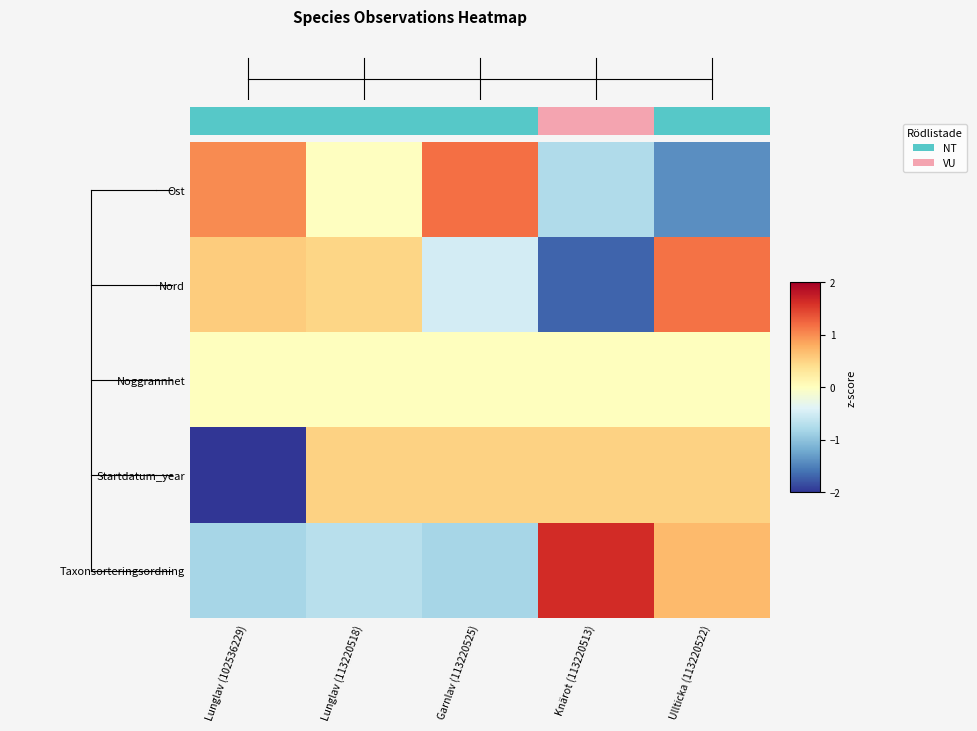

True or false: Taxonsorteringsordning has a value of -1.0 at Lunglav (113220518).

False